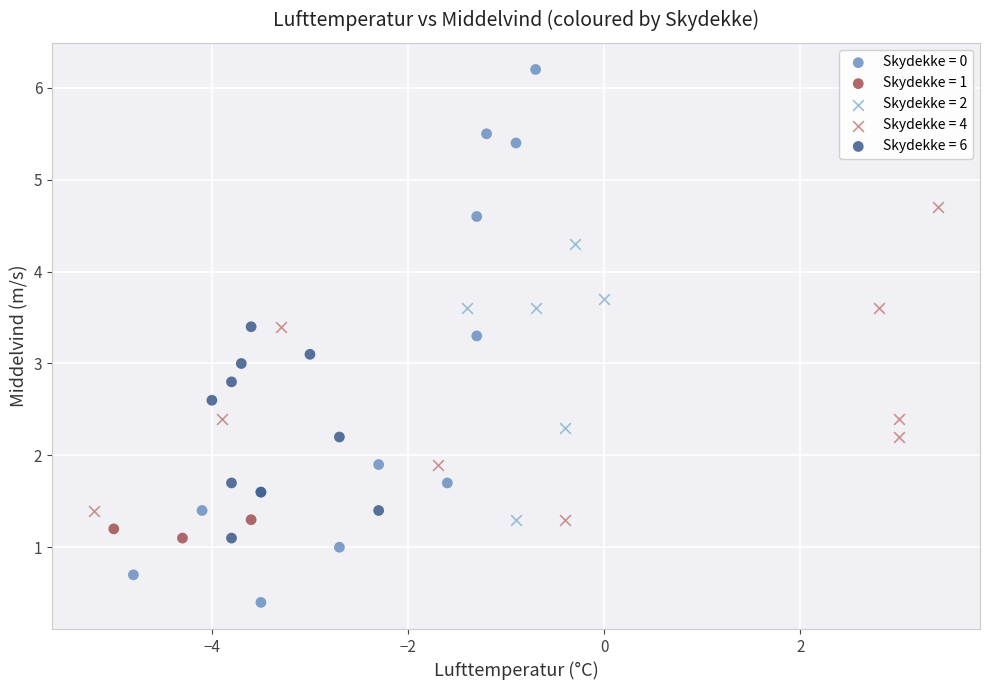

Which series has the largest Y range (max minus min)?

Skydekke = 0